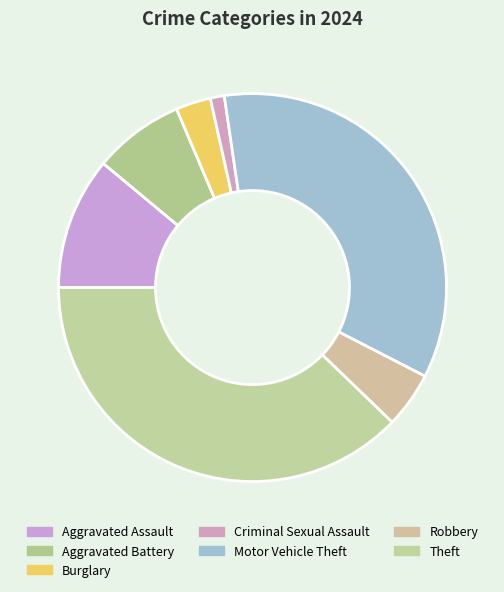

Do Burglary and Theft together represent more than half of the pie?

No